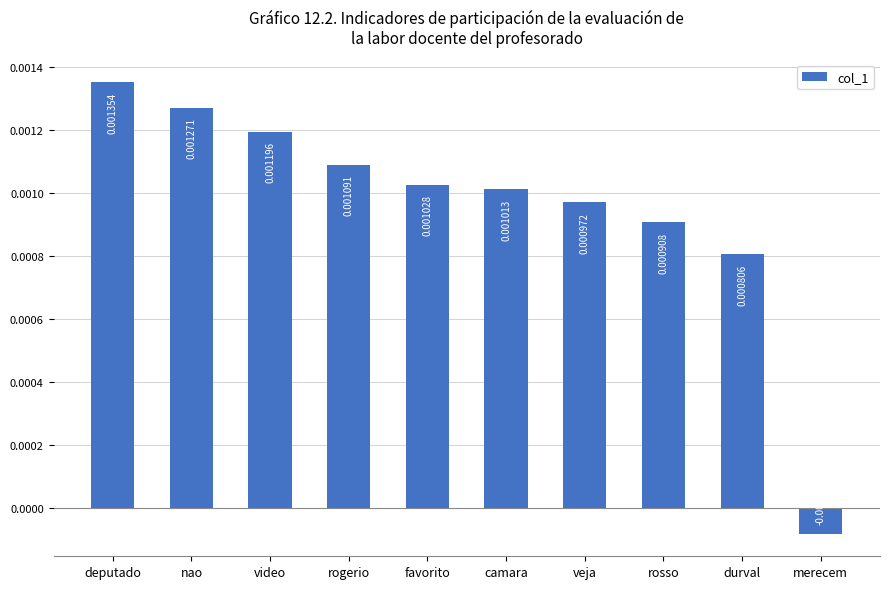

At which label is the value closest to 0?

merecem